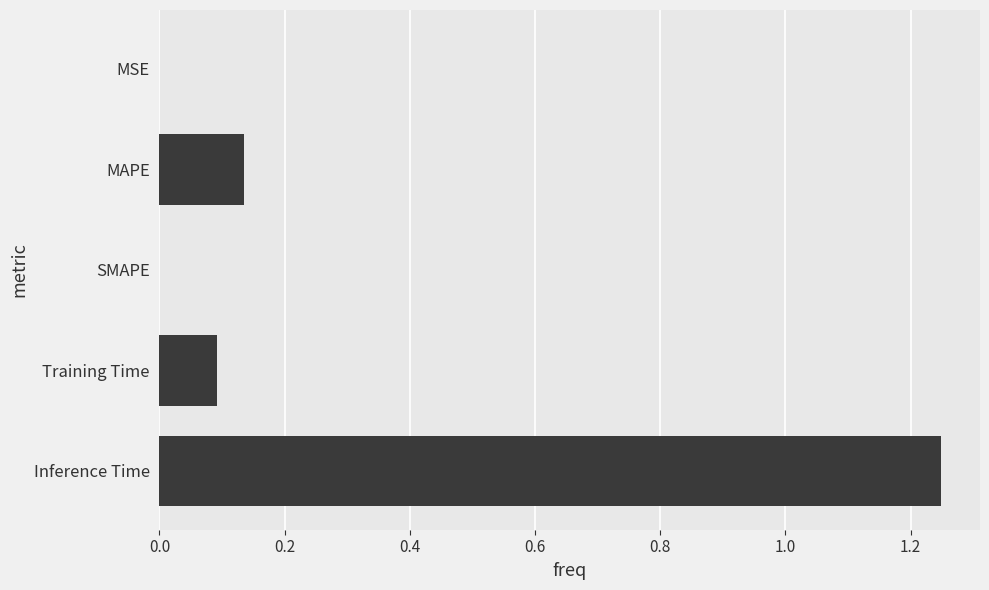

Which category has the highest value across all series?

Inference Time